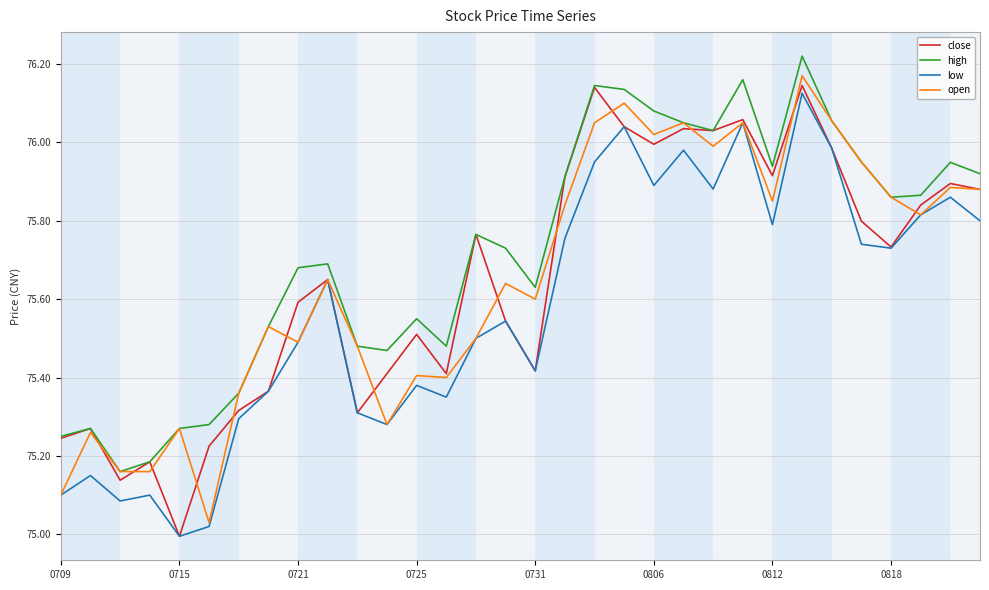

Which series has the largest total across all categories?

high